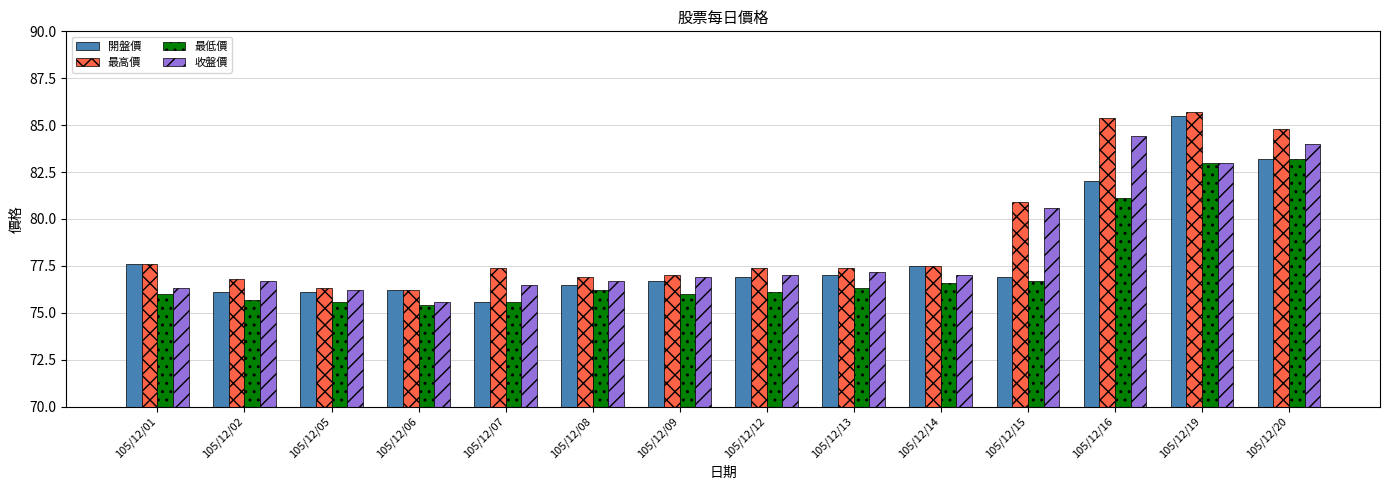

What value does the 開盤價 series have at 105/12/01?

77.6